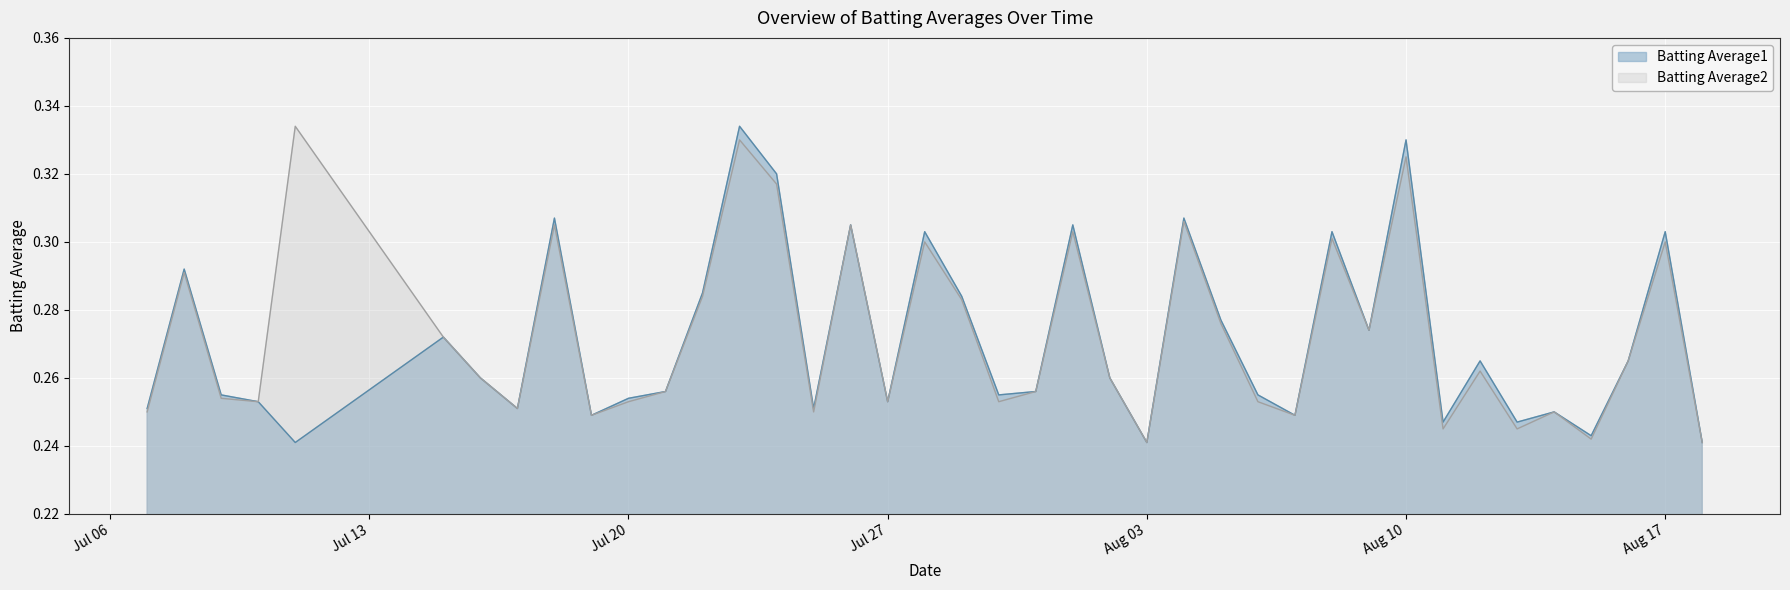

True or false: Batting Average2 has a value of 0.1 at Jul 20.

False